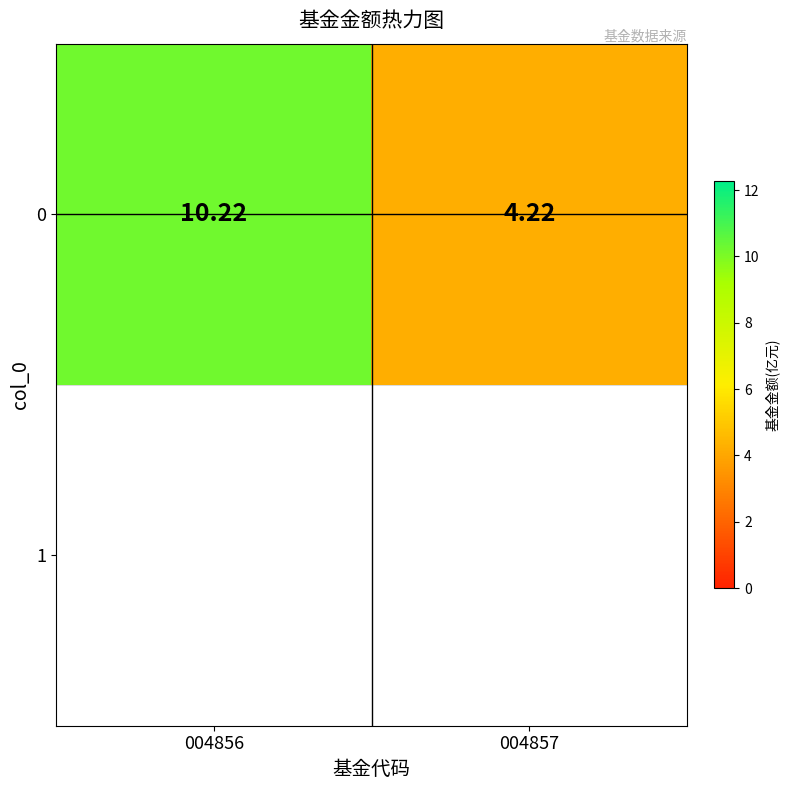

How many data points are less than 10?

1